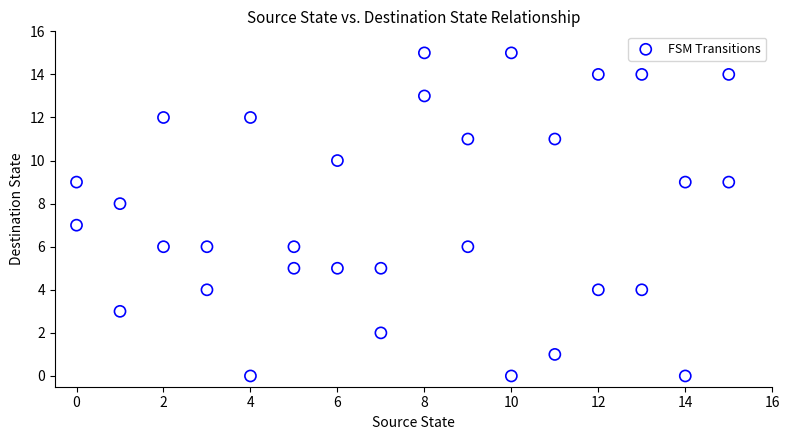

What is the range of Y values (max minus min)?

15